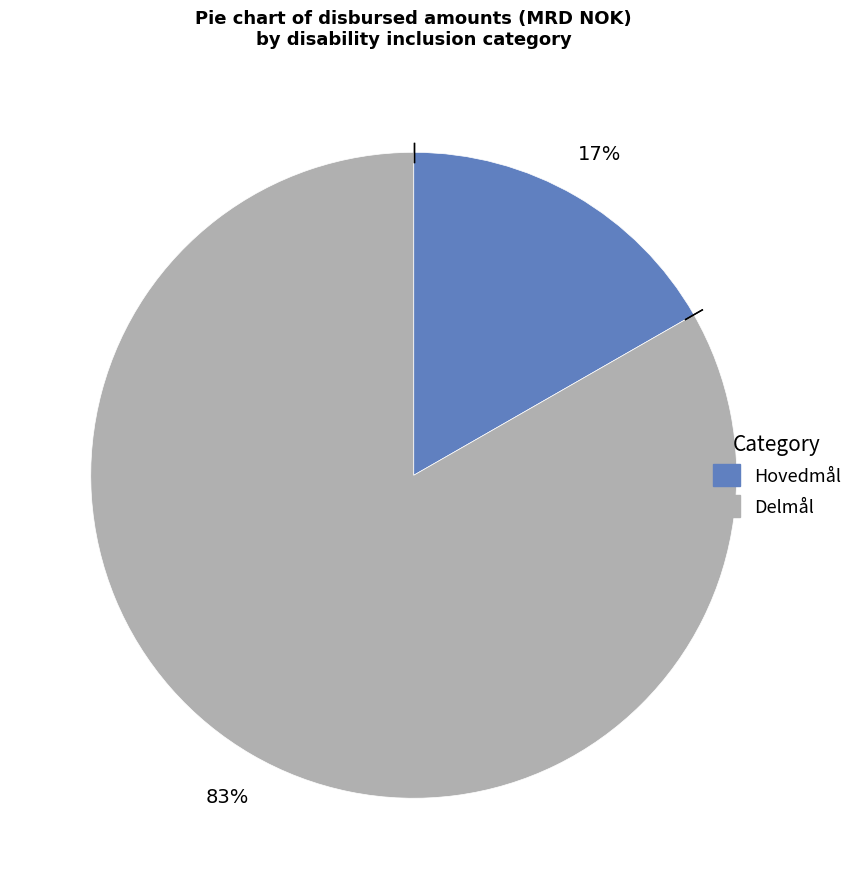

Count the number of slices in the pie.

2